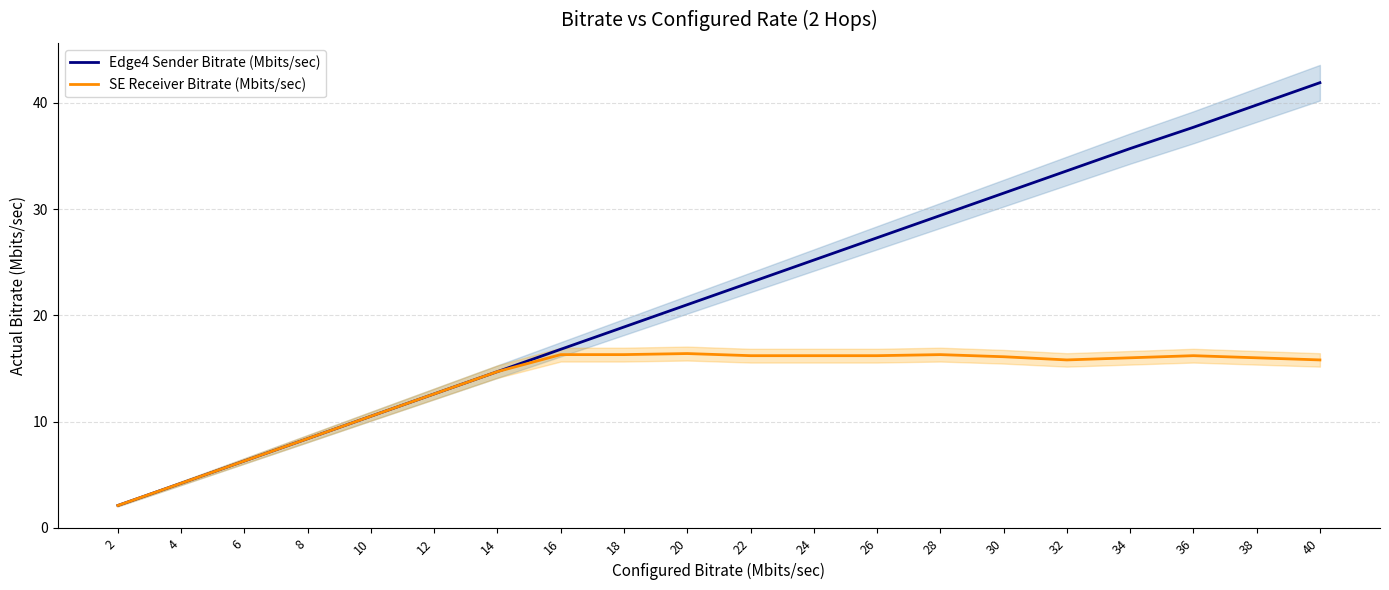

What is the total value across all series at 6?

12.6